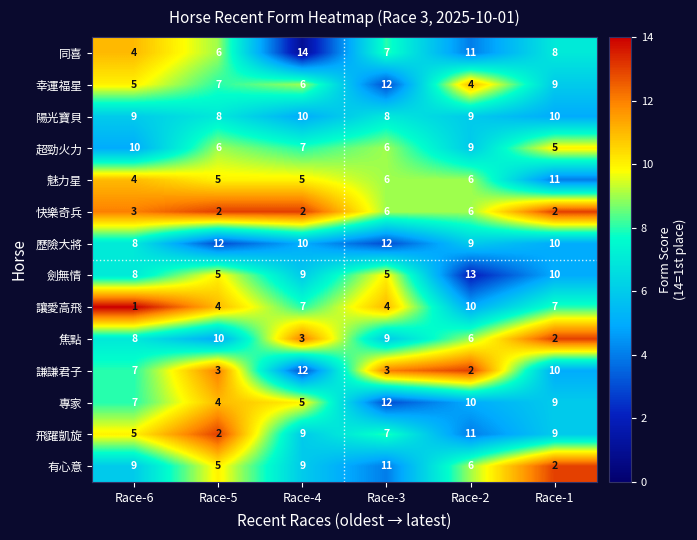

The 謙謙君子 series shows 3 at Race-5. True or false?

True